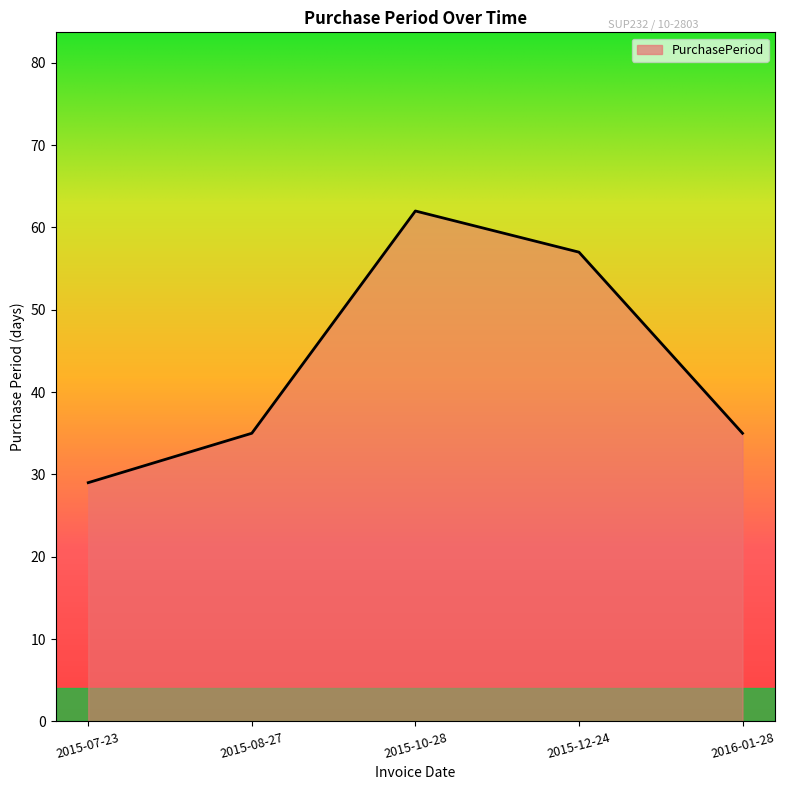

How many distinct data groups are displayed?

1